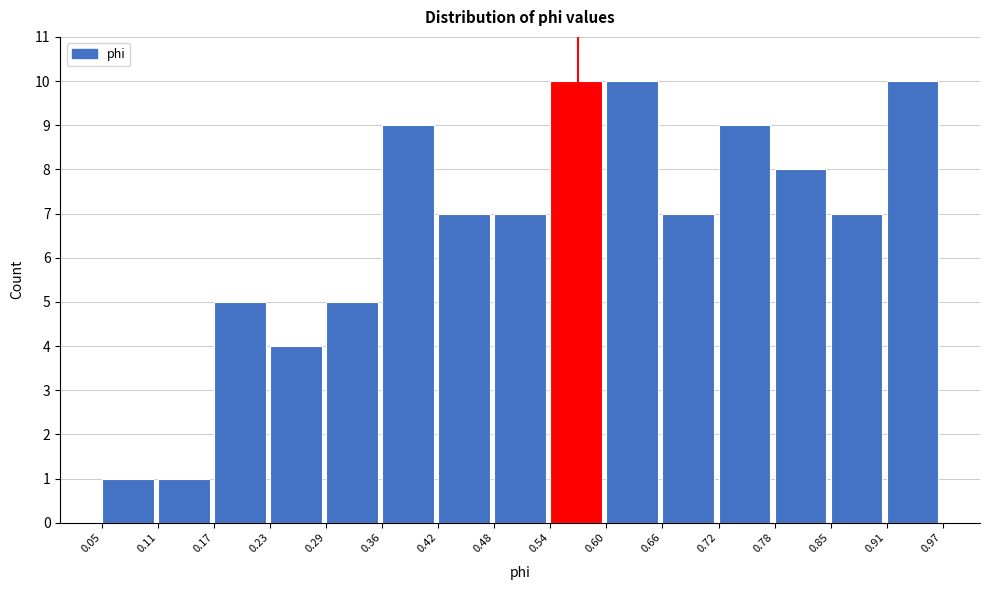

How tall is the bar that spans 0.17 to 0.23 on the x-axis? The values are not printed on the chart, so give them approximately, as read against the axis.

5